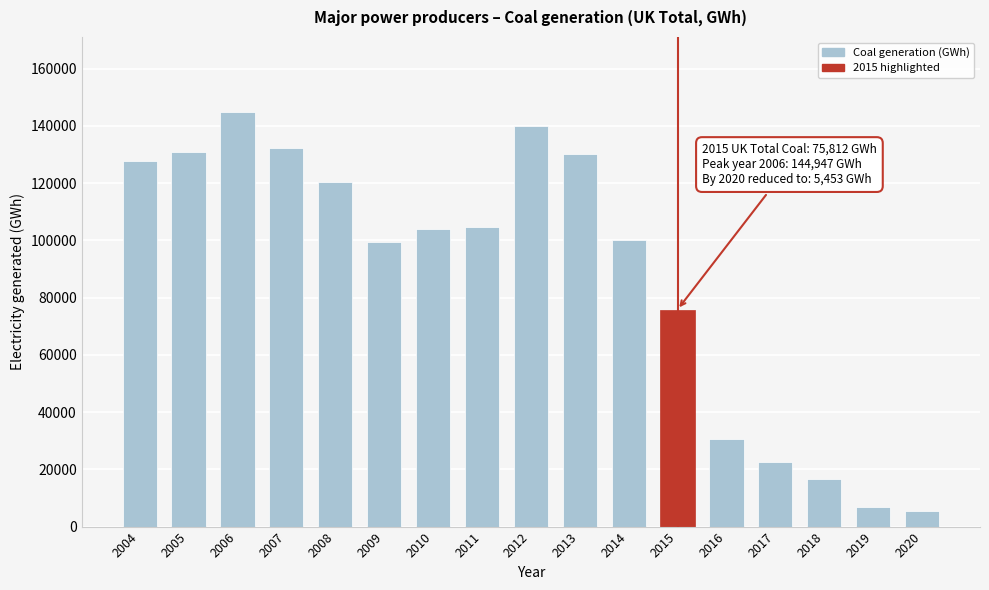

Is it true that the value at 2018 is 16778.1?

True